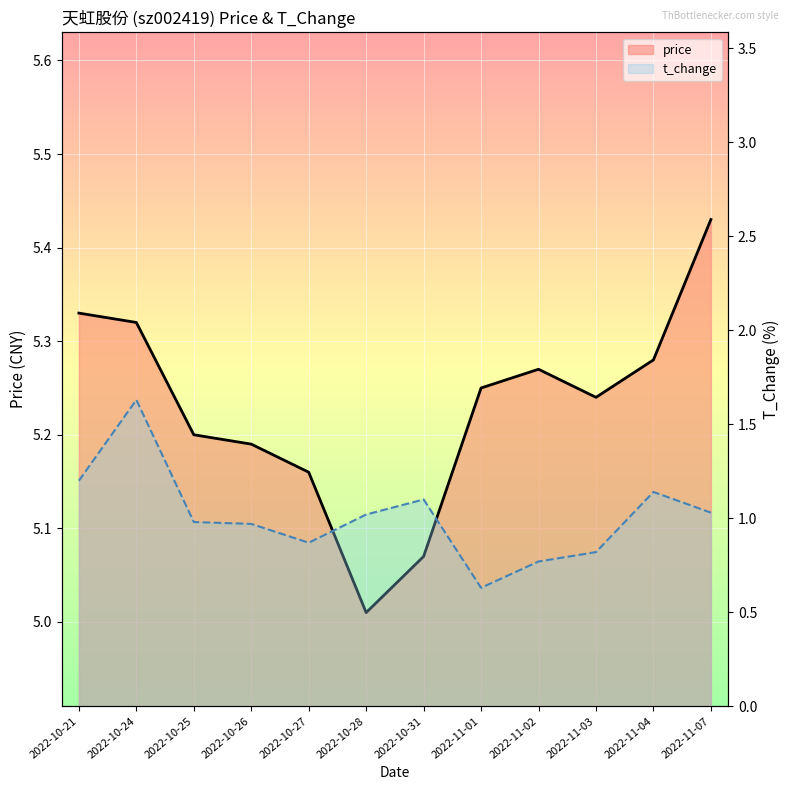

The value of t_change at 2022-11-01 is 1.1. True or false?

False